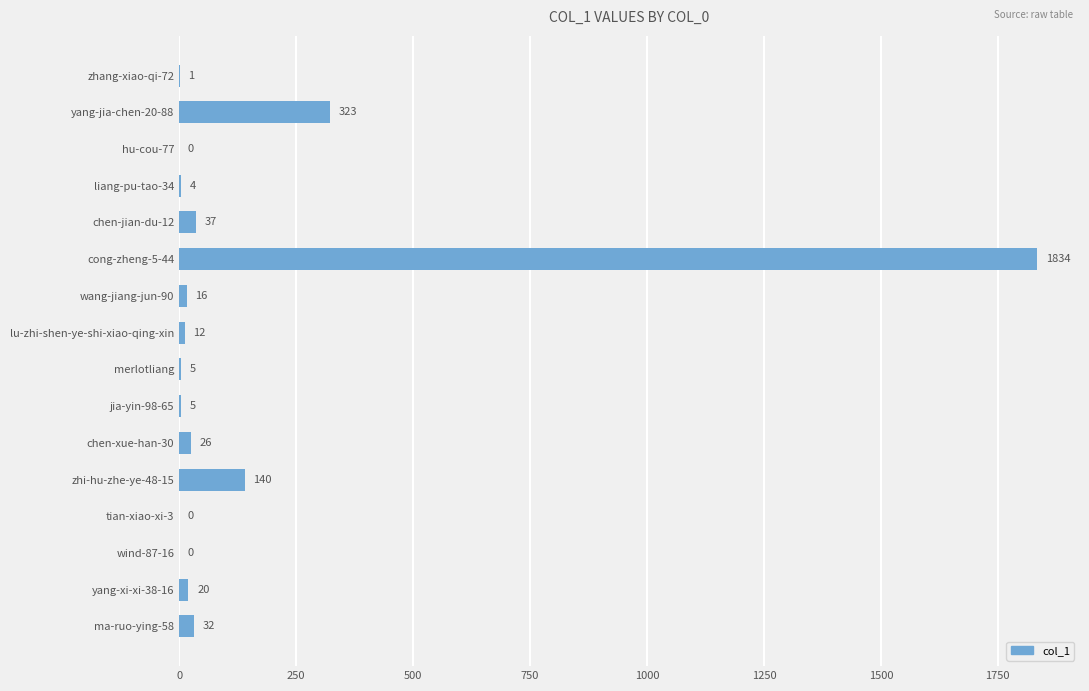

The value at chen-jian-du-12 is 37. True or false?

True